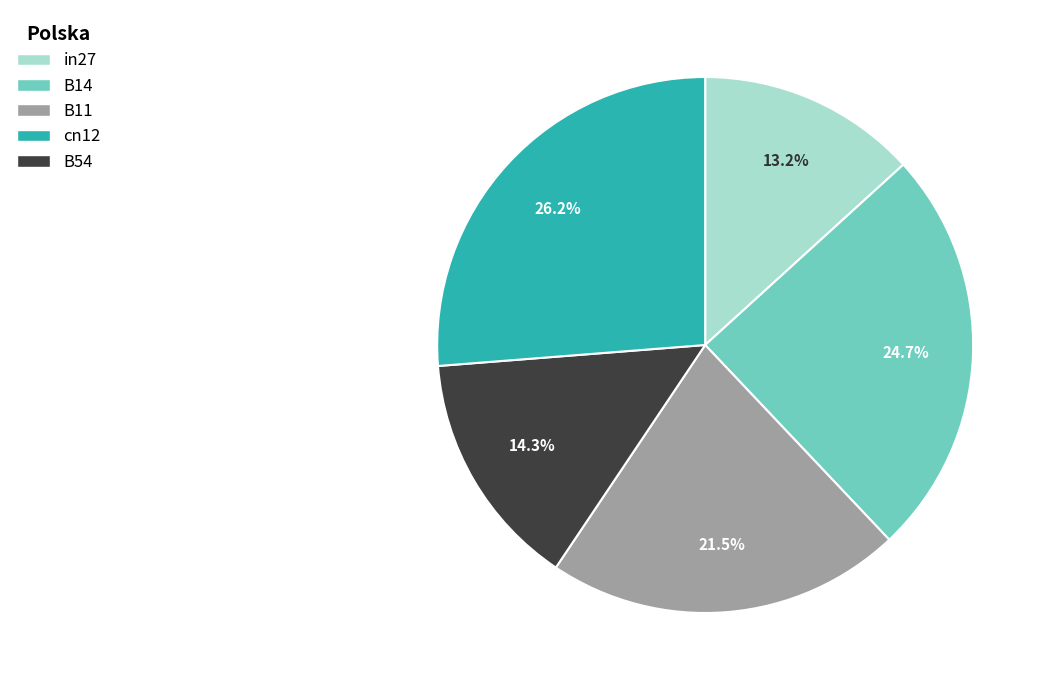

Which has a higher value, B11 or B54?

B54